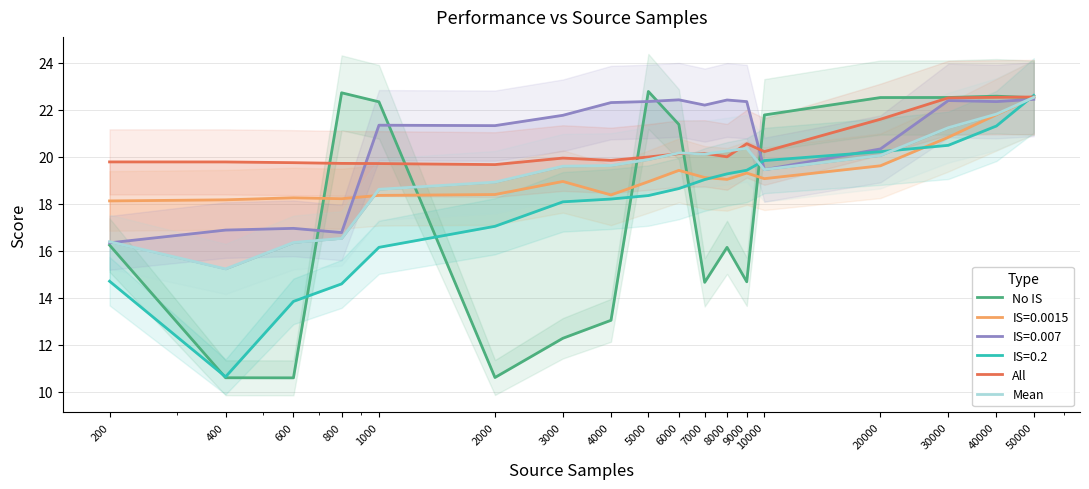

Is this an area chart (filled region under the line)?

No